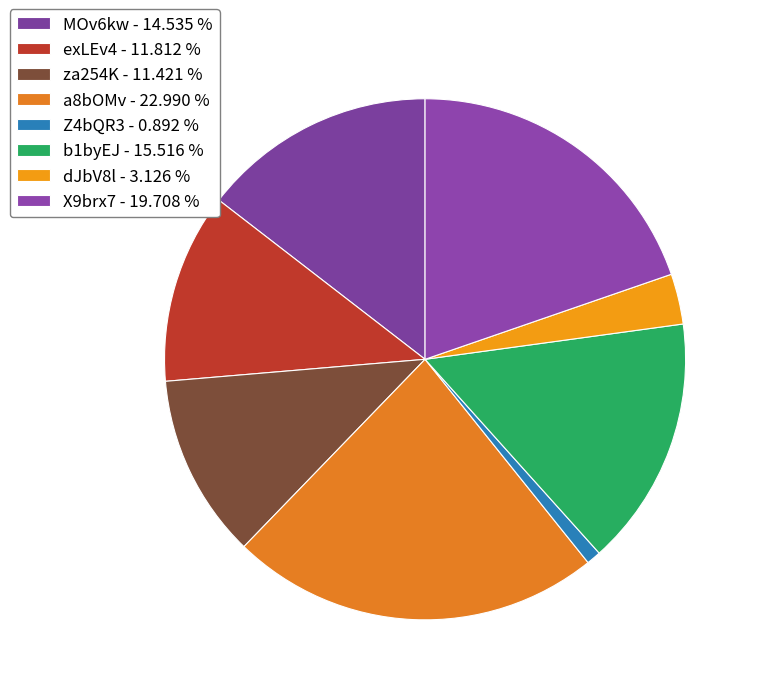

How many segments does this pie chart have?

8